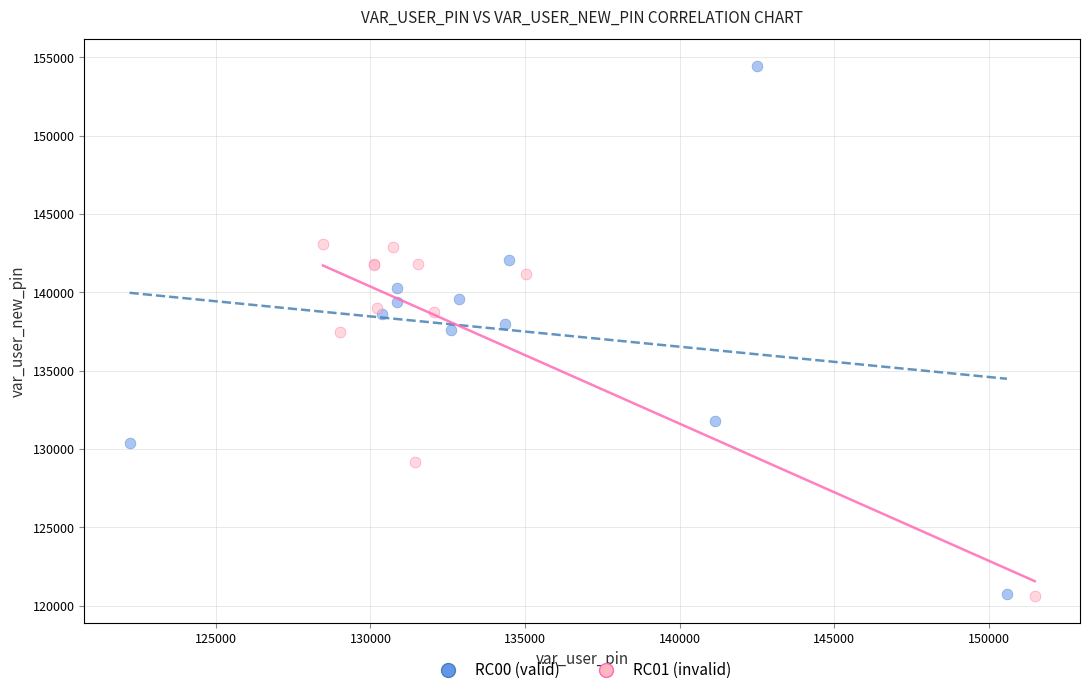

What are all the series names shown in the legend?

RC00 (valid), RC01 (invalid)